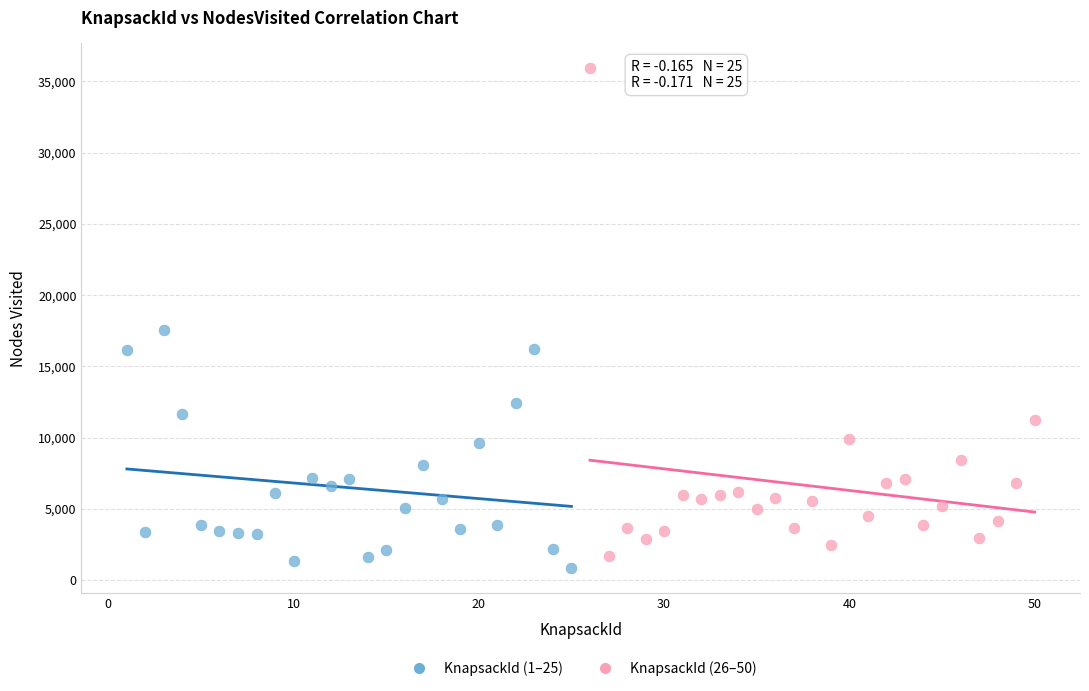

Which series reaches the maximum Y coordinate?

KnapsackId (26–50)